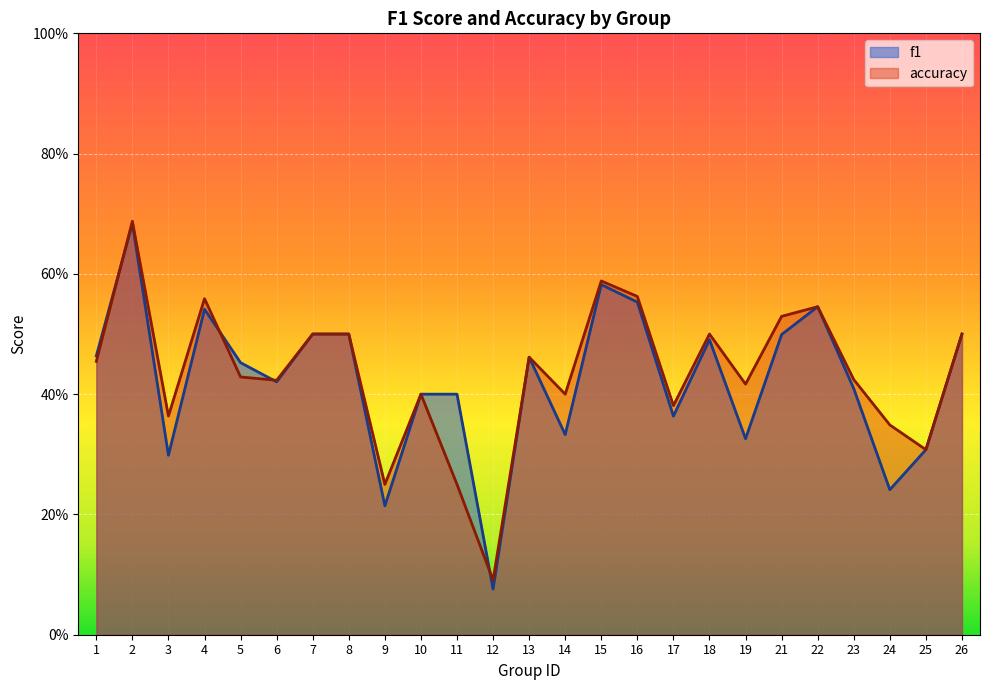

How many lines are shown in the chart?

2